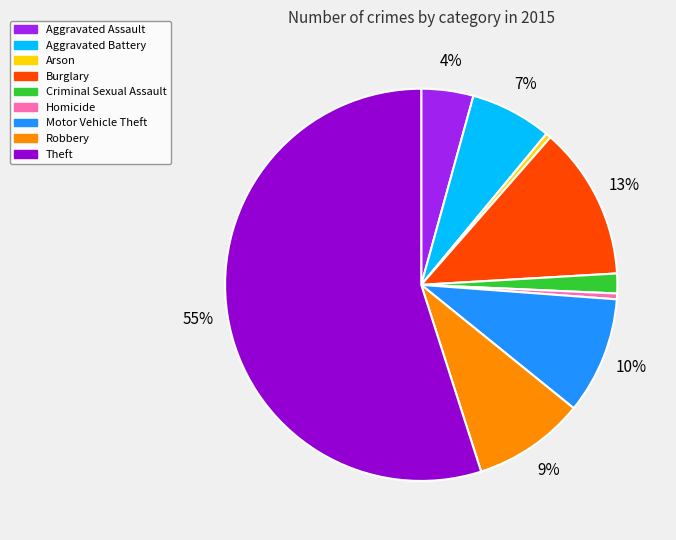

To the nearest percent, what portion does Burglary represent?

13%